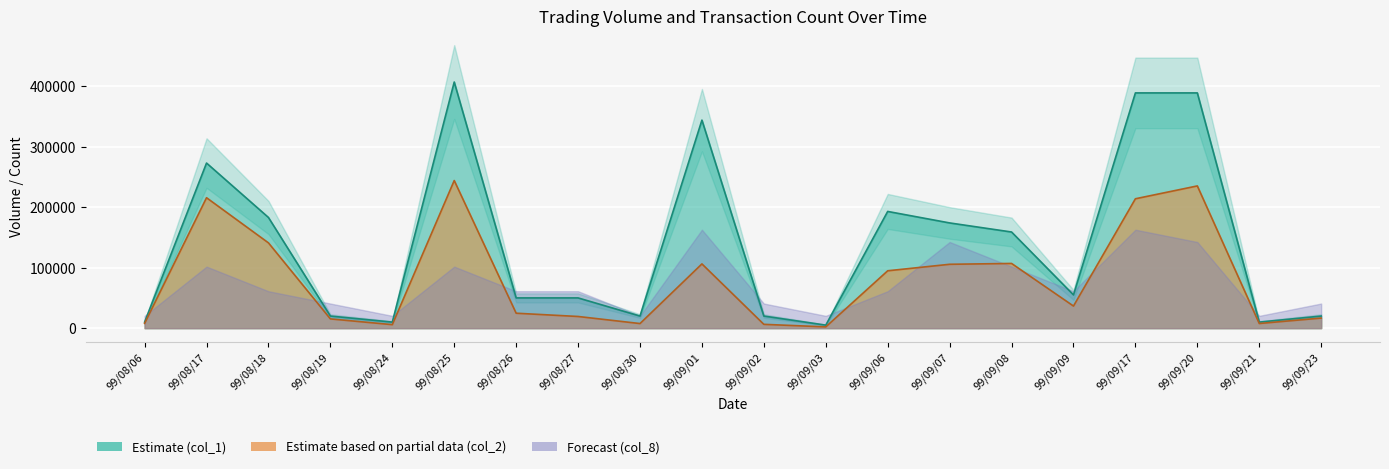

At how many categories does at least one series exceed 160806?

8